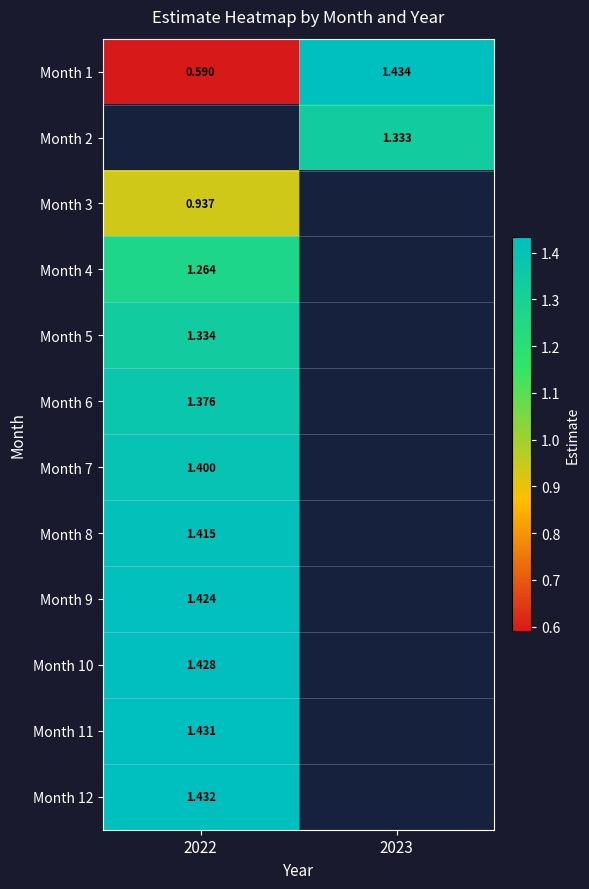

What is the approximate value of Month 5 at 2022?

1.3